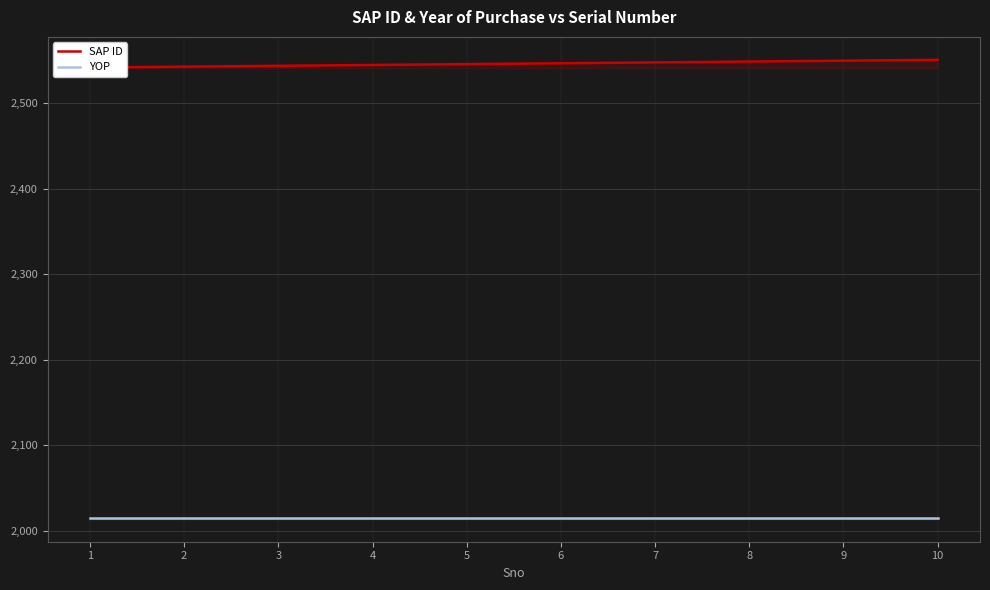

Between 8 and 7, which is larger?

8